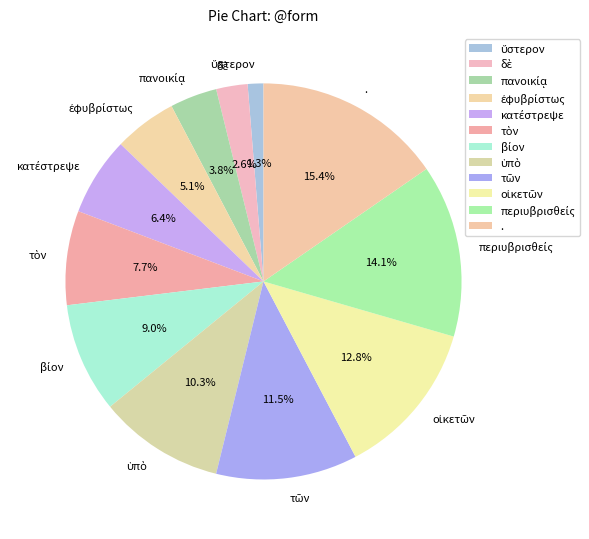

Does . represent more than half of the total?

No